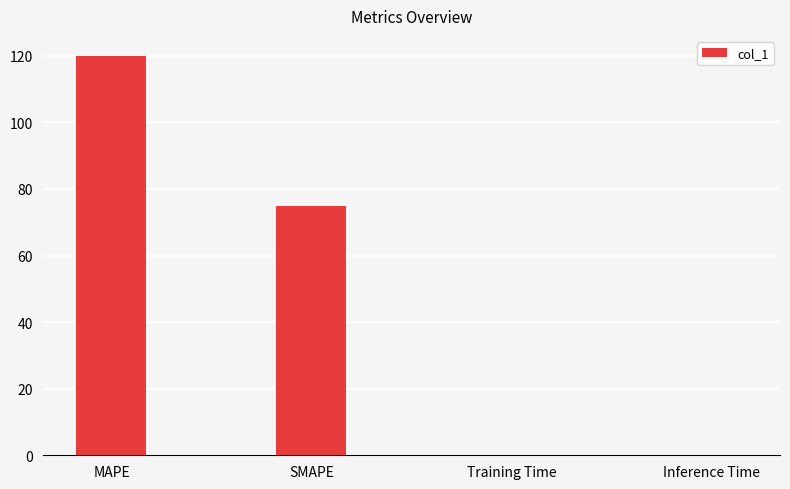

The value at Inference Time is 0.1. True or false?

True